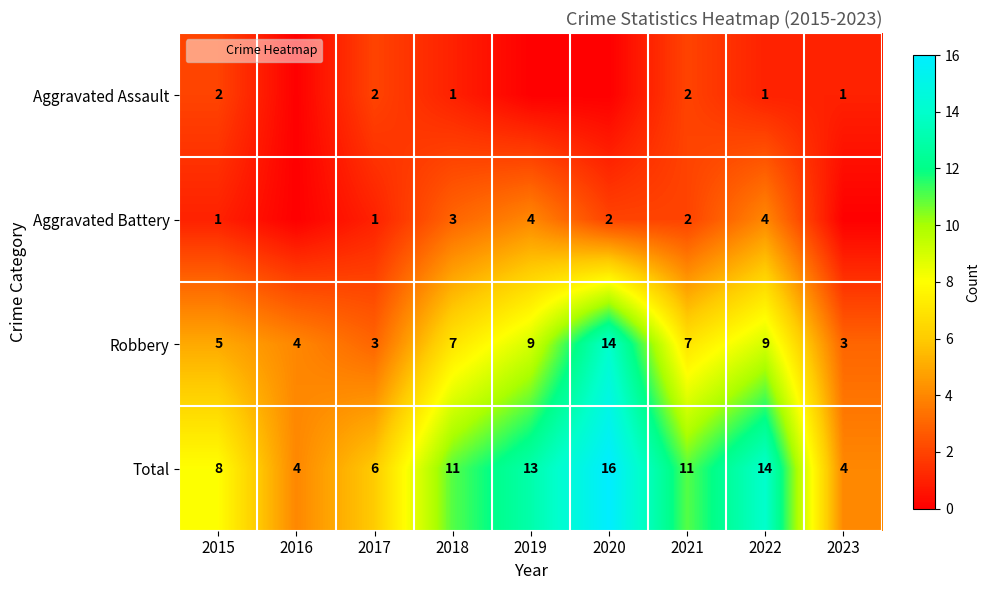

What is the average value of the Aggravated Assault series?

1